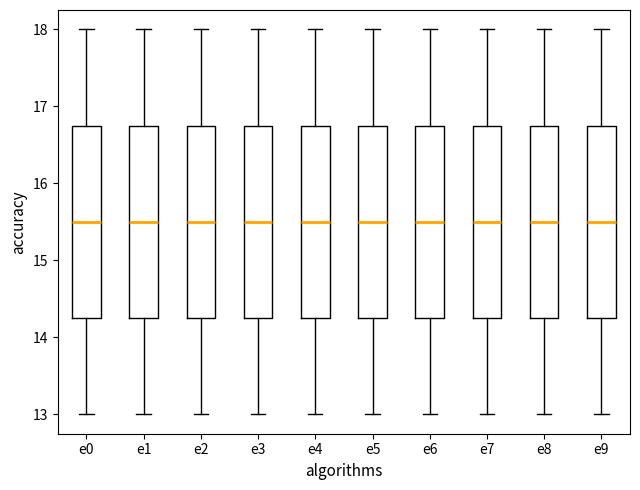

Reading left to right, read every box against the y-axis: the position of its median line, the range the box covers, and the ends of its whiskers. The values are not printed on the chart, so give them approximately, as read against the axis.

e0: median 15.5, box 14.3 to 16.8, whiskers 13.0 to 18.0
e1: median 15.5, box 14.3 to 16.8, whiskers 13.0 to 18.0
e2: median 15.5, box 14.3 to 16.8, whiskers 13.0 to 18.0
e3: median 15.5, box 14.3 to 16.8, whiskers 13.0 to 18.0
e4: median 15.5, box 14.3 to 16.8, whiskers 13.0 to 18.0
e5: median 15.5, box 14.3 to 16.8, whiskers 13.0 to 18.0
e6: median 15.5, box 14.3 to 16.8, whiskers 13.0 to 18.0
e7: median 15.5, box 14.3 to 16.8, whiskers 13.0 to 18.0
e8: median 15.5, box 14.3 to 16.8, whiskers 13.0 to 18.0
e9: median 15.5, box 14.3 to 16.8, whiskers 13.0 to 18.0